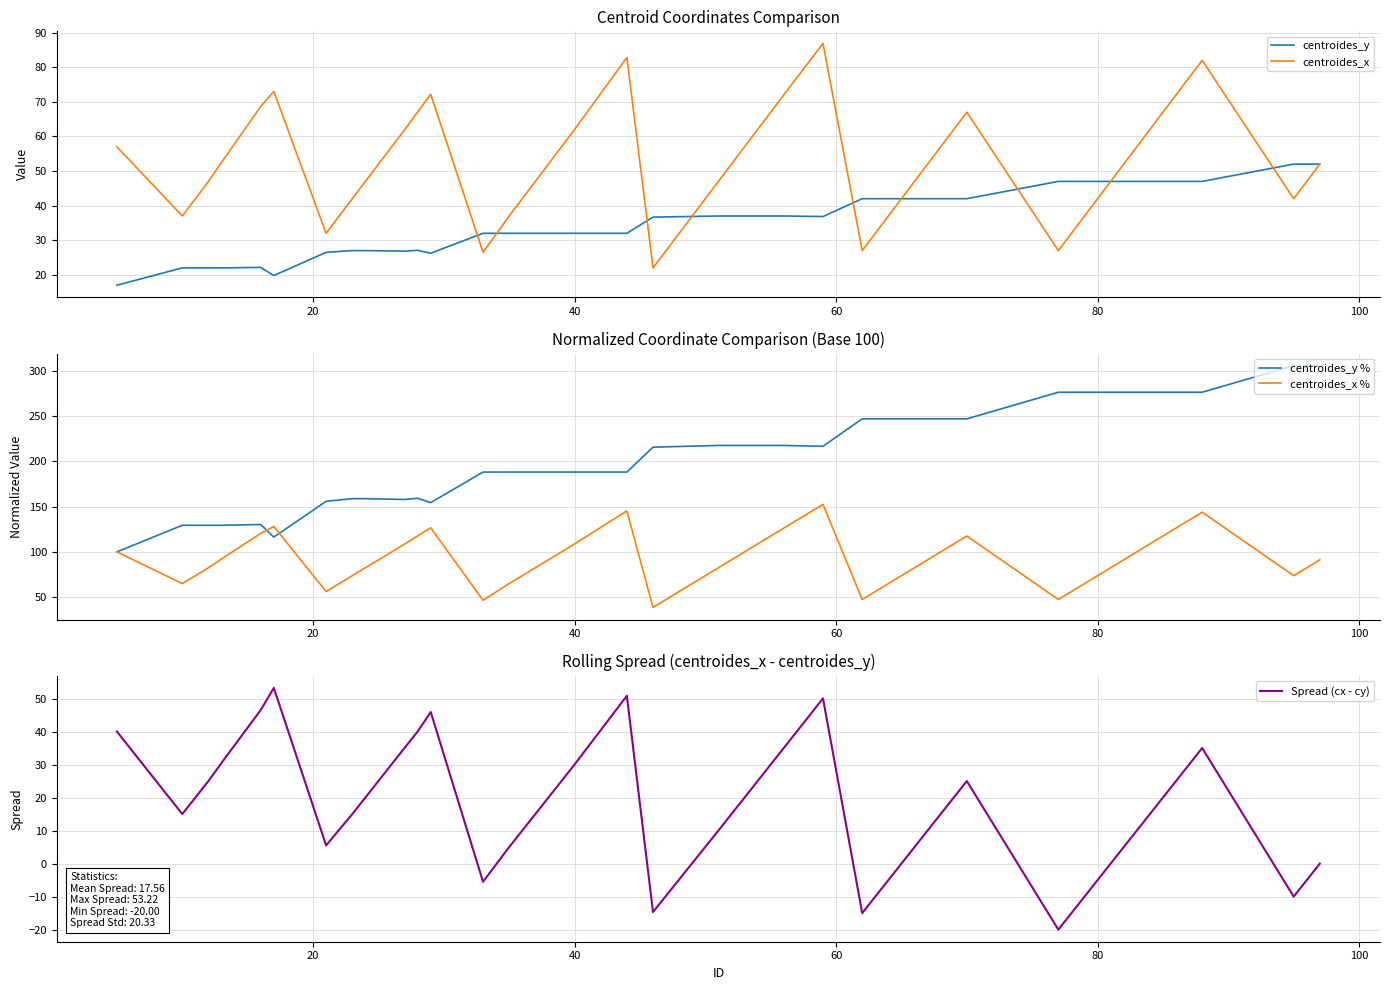

Which series has the largest total across all categories?

centroides_y %